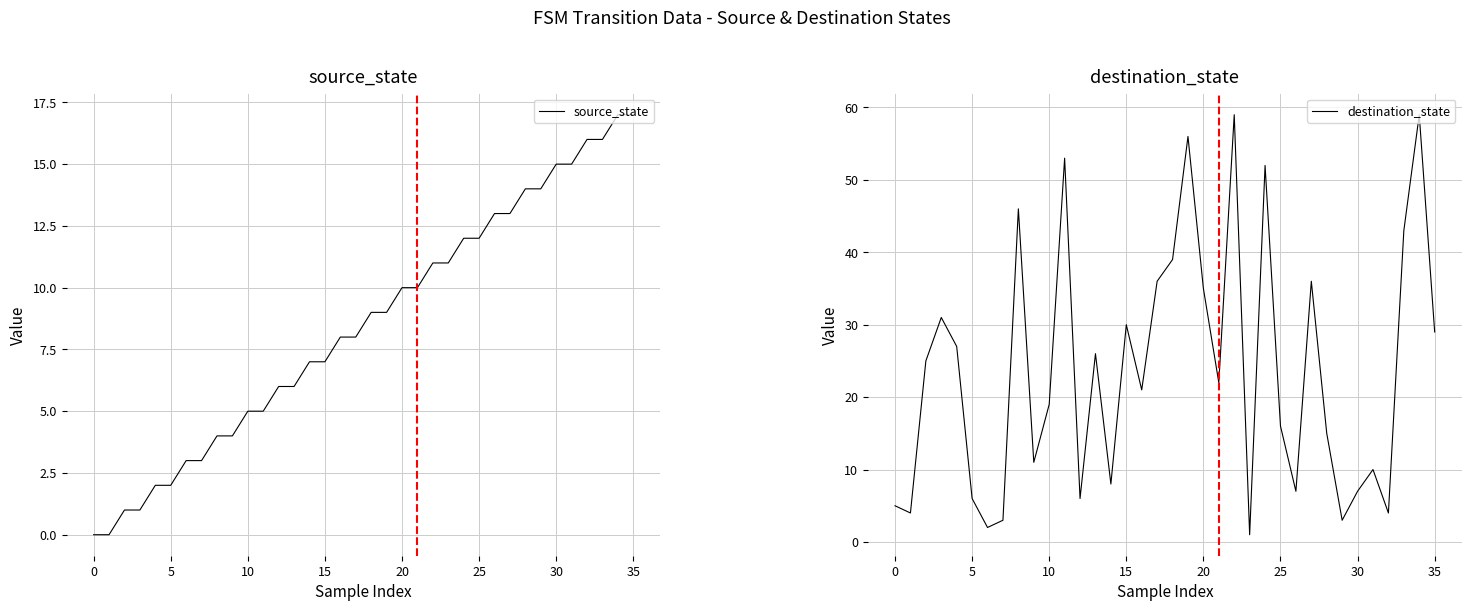

The value of destination_state at 33 is 43. True or false?

True